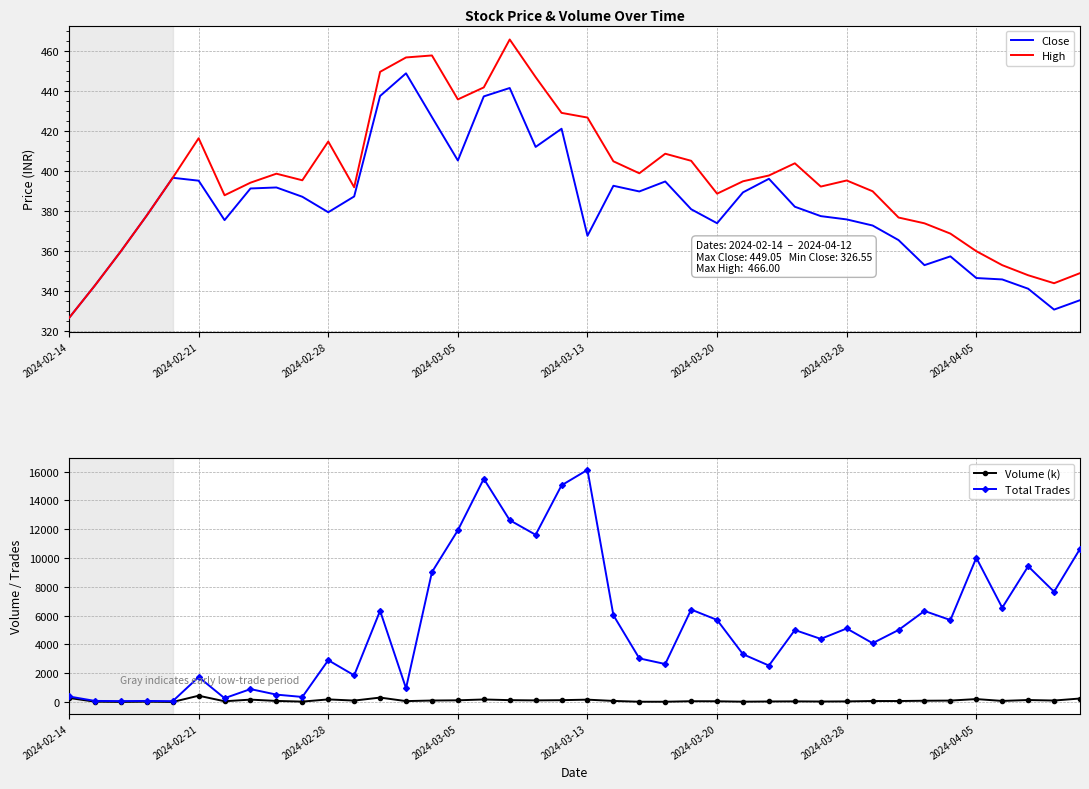

What is the maximum value for High?

466.0